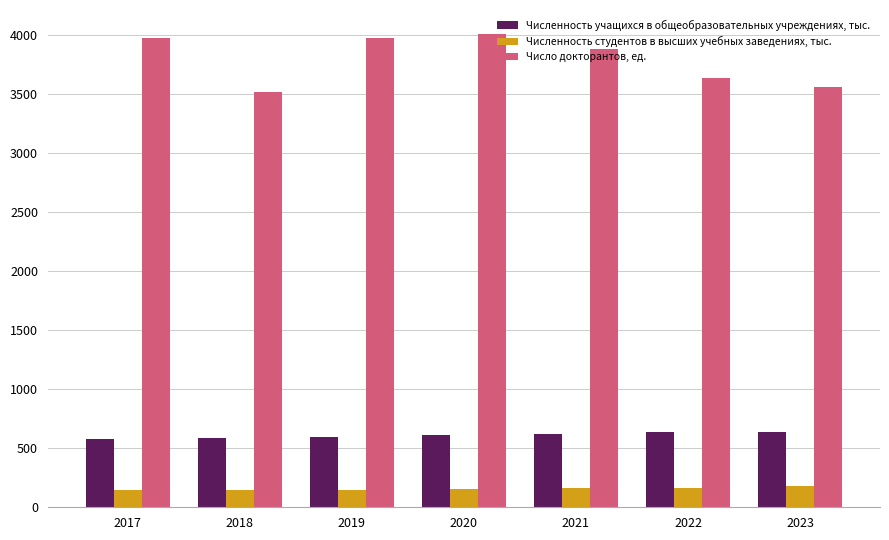

What is the sum of all Численность учащихся в общеобразовательных учреждениях, тыс. values?

4253.7